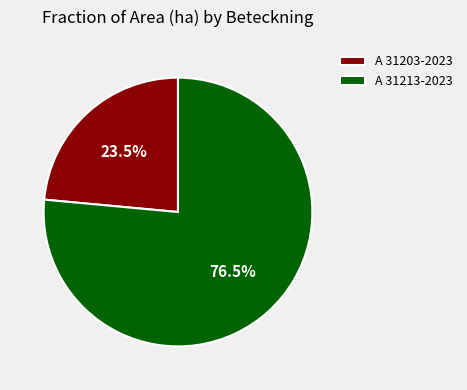

Is it true that A 31203-2023 is 29% of the pie?

False